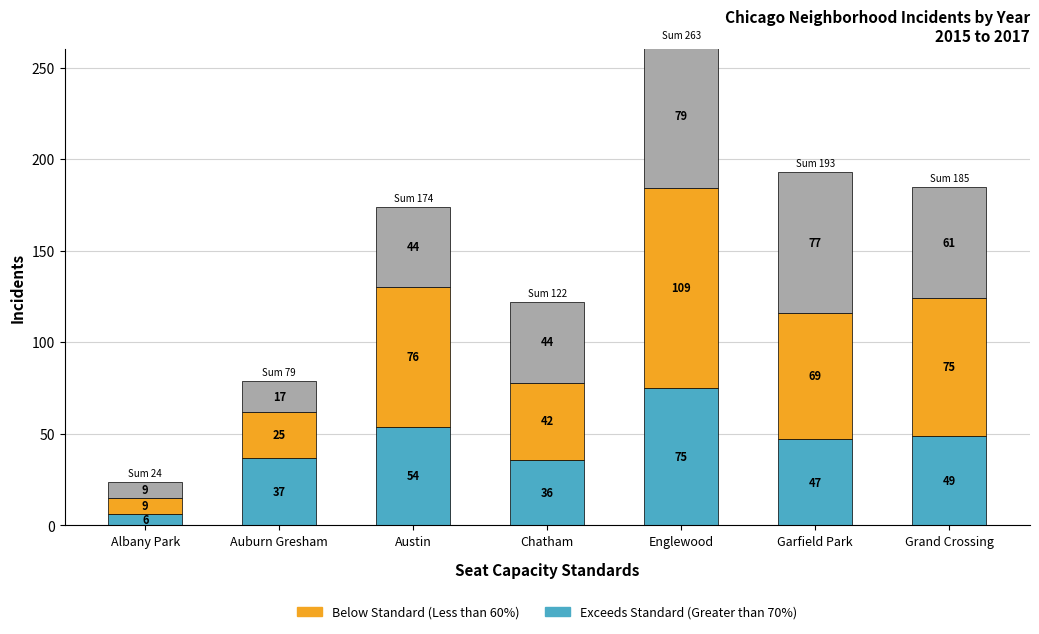

At which label is 2017 (Vacant) closest to 44?

Austin